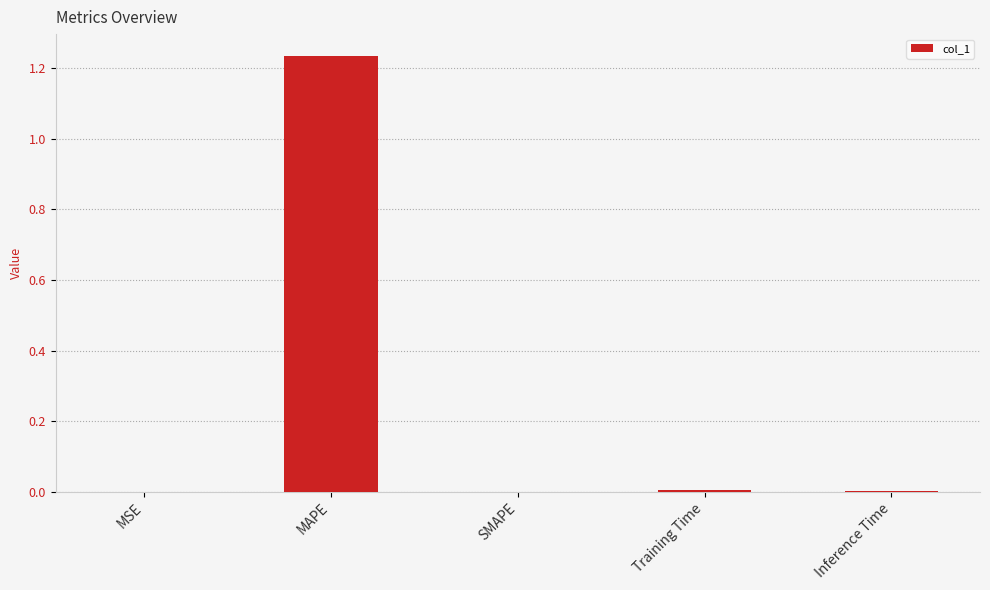

True or false: the data shows 0.0 at MSE.

True